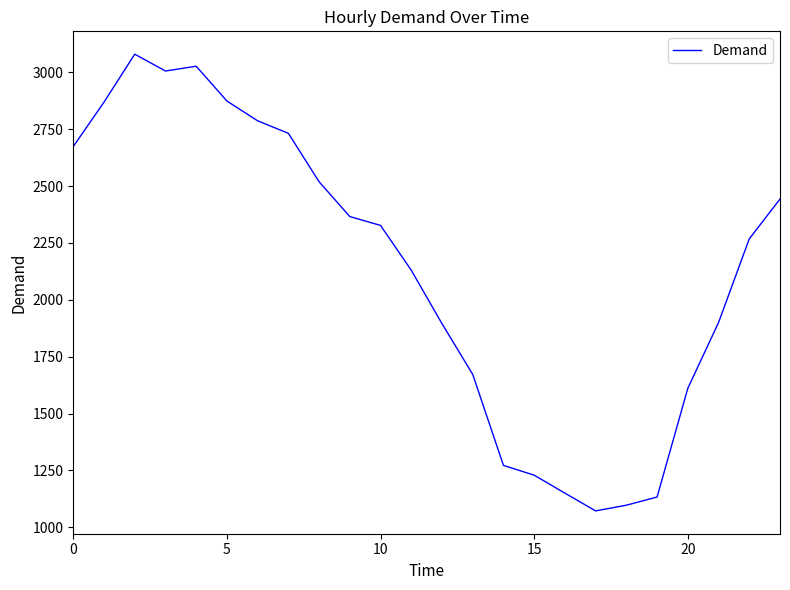

What is the maximum value shown in the chart?

3080